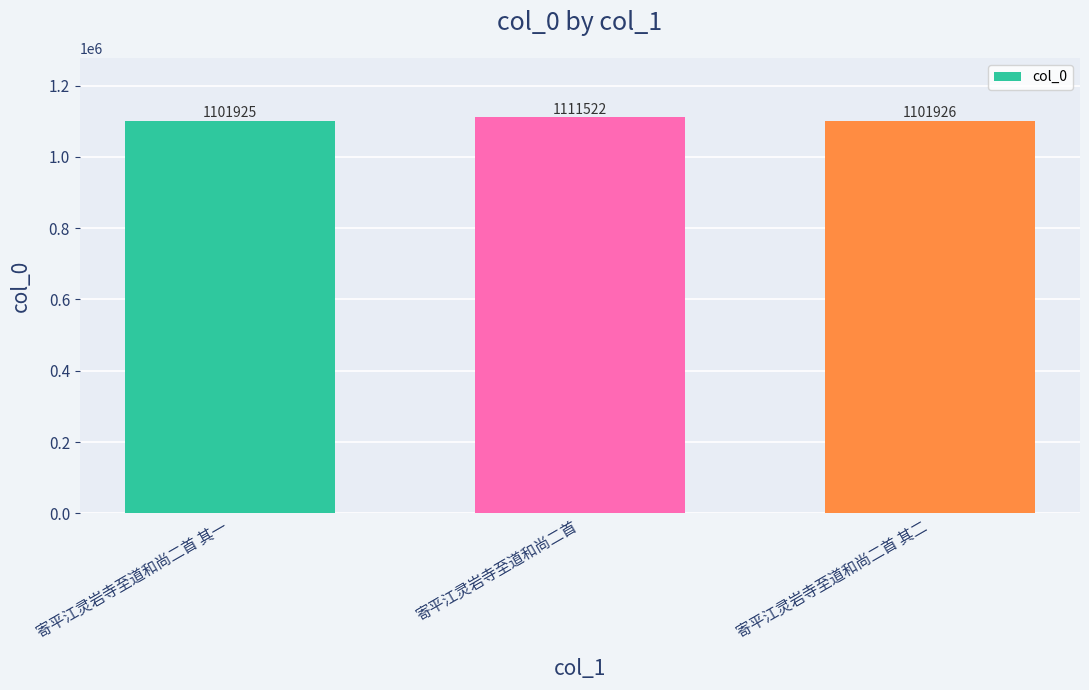

The chart shows a value of 1879698 at 寄平江灵岩寺至道和尚二首. True or false?

False